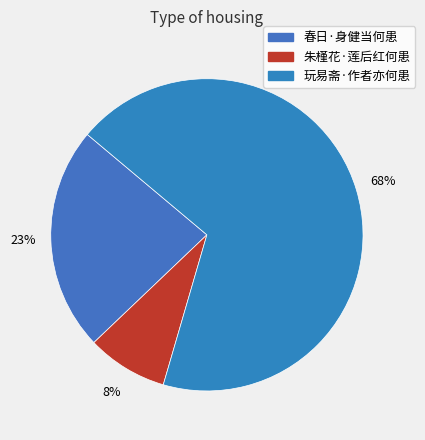

How many segments does this pie chart have?

3